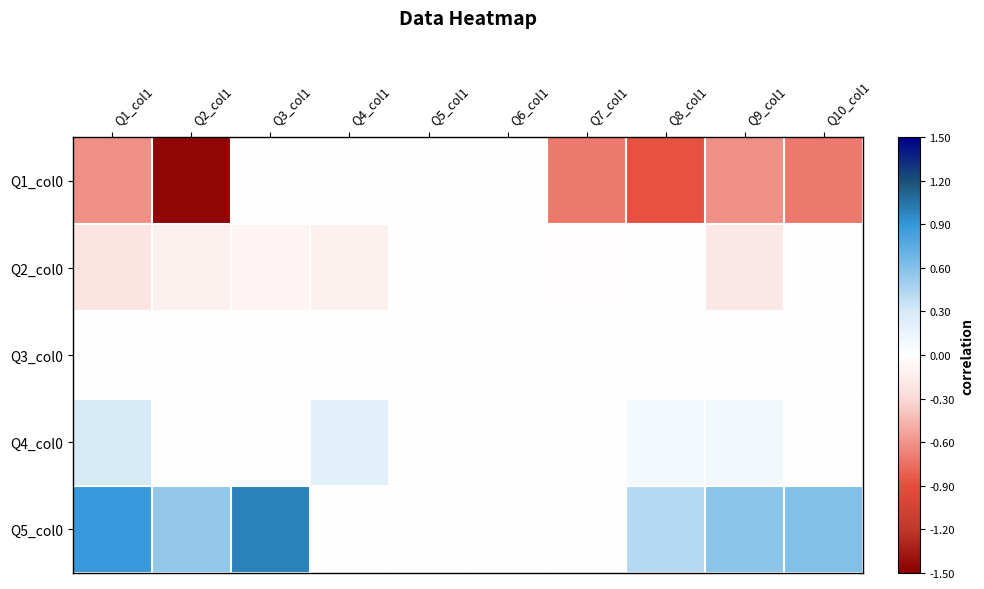

Which series changed the most between Q4_col1 and Q7_col1?

Q1_col0